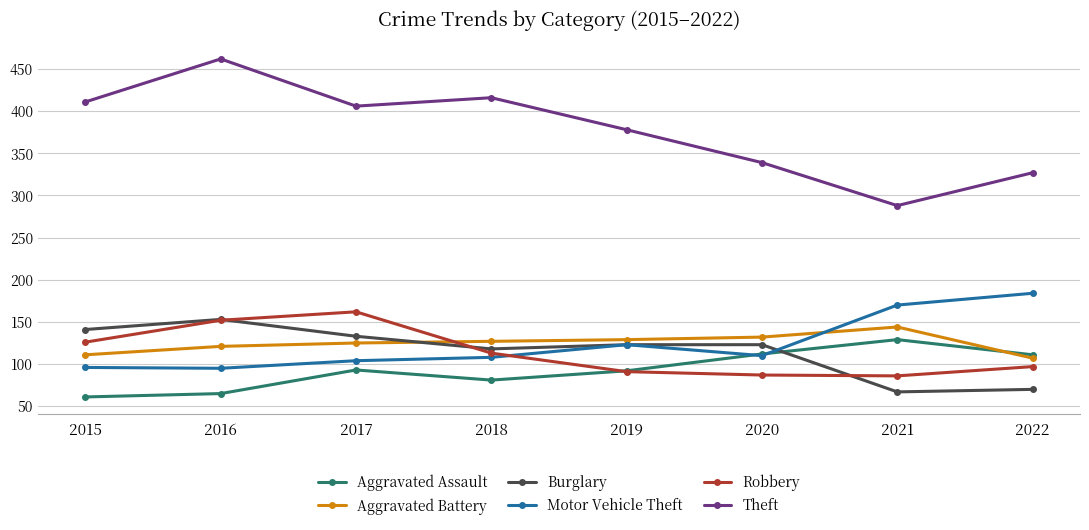

Is it true that Robbery equals 87 at 2020?

True